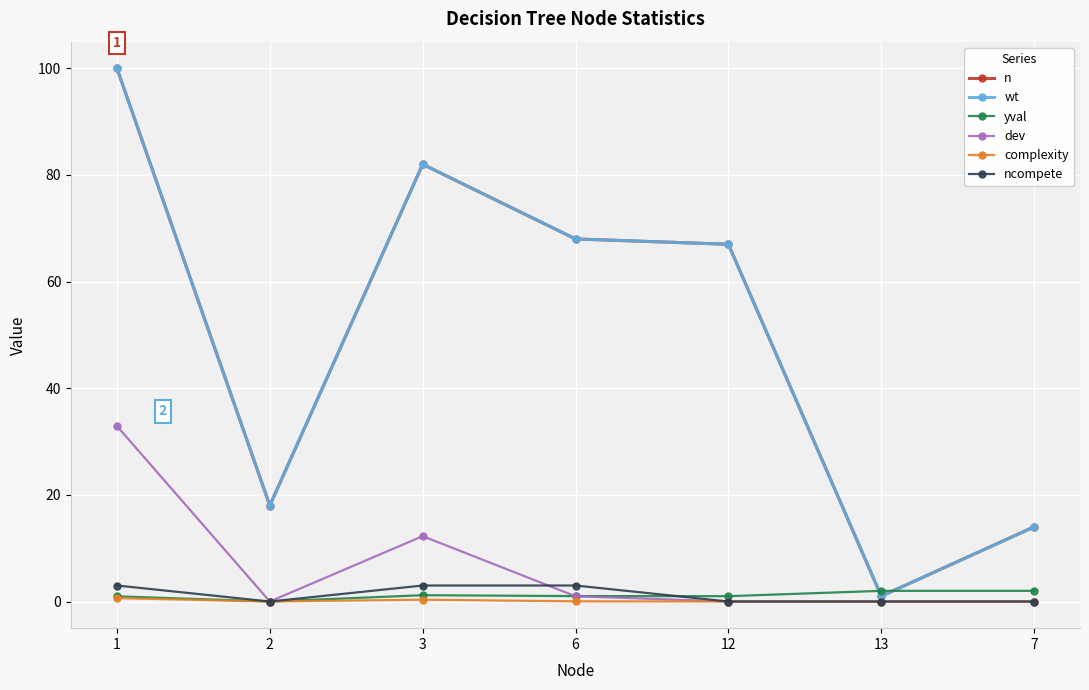

At which category does yval reach its first local valley?

2